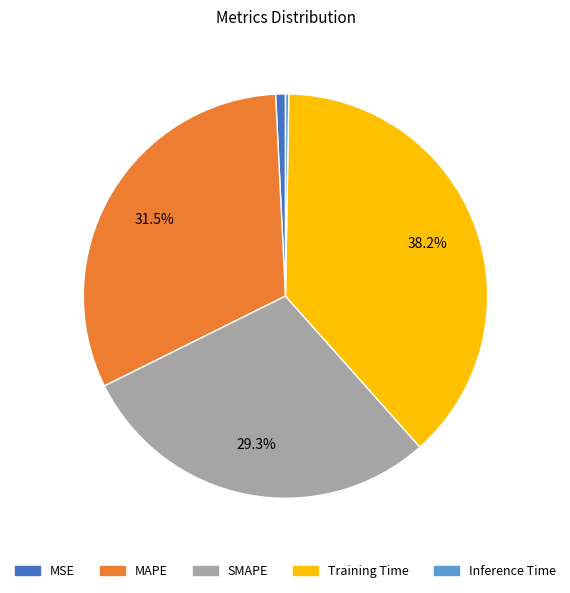

What portion of the pie excludes MAPE?

68.5%